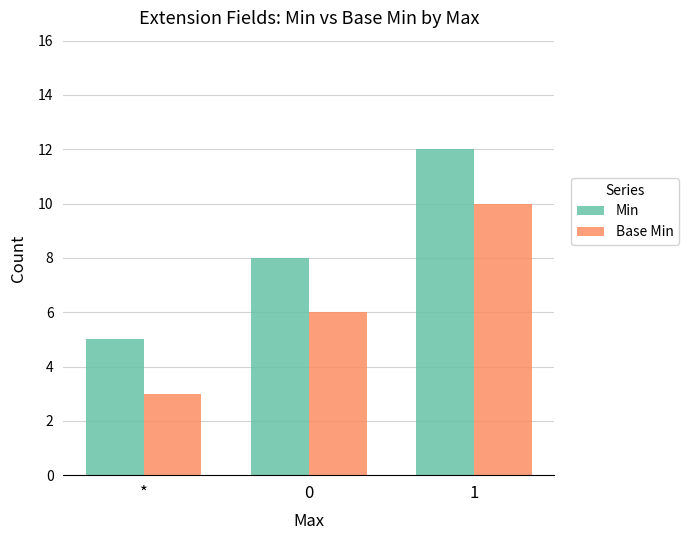

True or false: Base Min has a value of 3 at *.

True